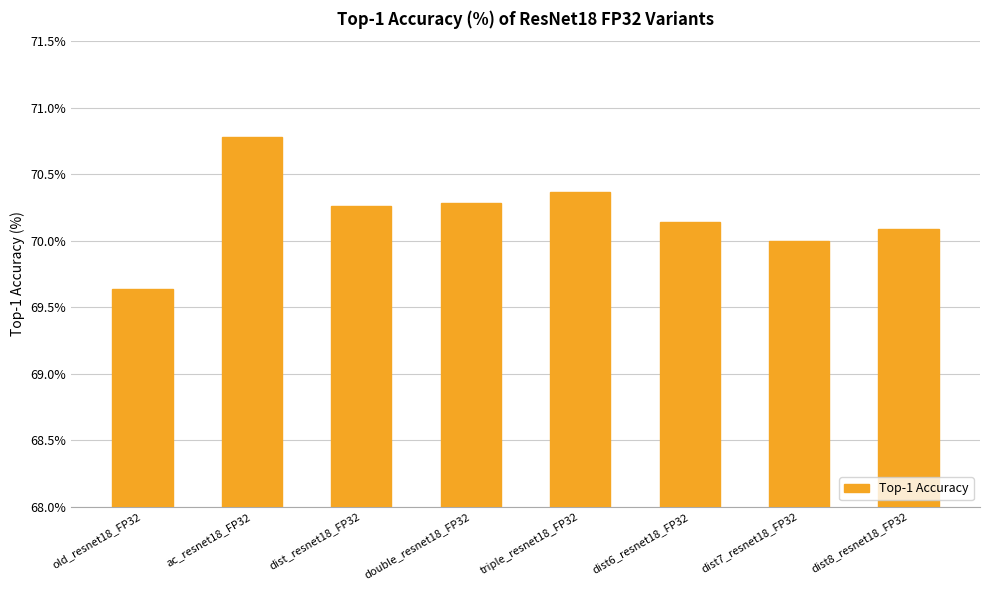

Approximately how many times larger is the value at double_resnet18_FP32 compared to dist7_resnet18_FP32?

1.0